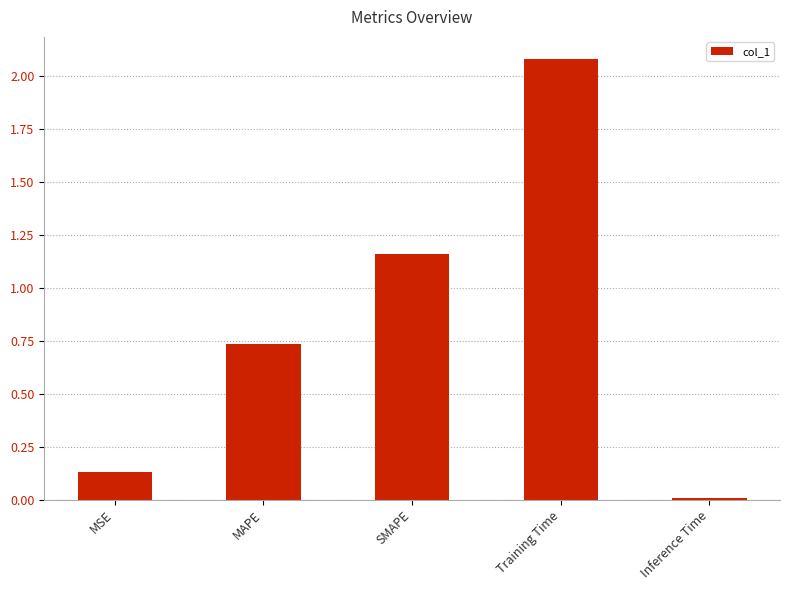

At which category does the chart reach its minimum across all series?

Inference Time